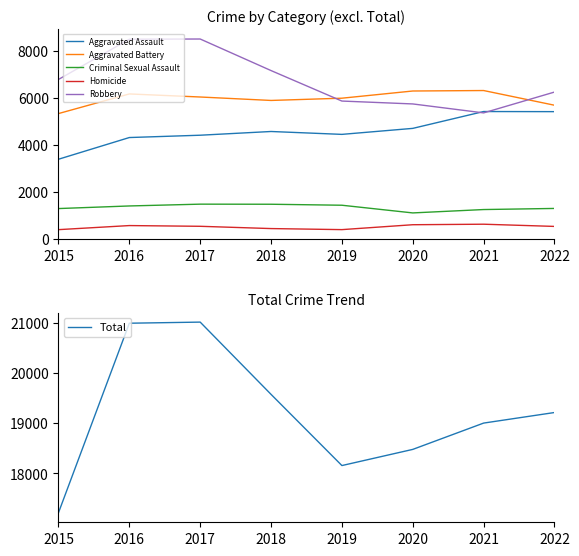

List the series in order of their peak value, lowest first.

Homicide, Criminal Sexual Assault, Aggravated Assault, Aggravated Battery, Robbery, Total